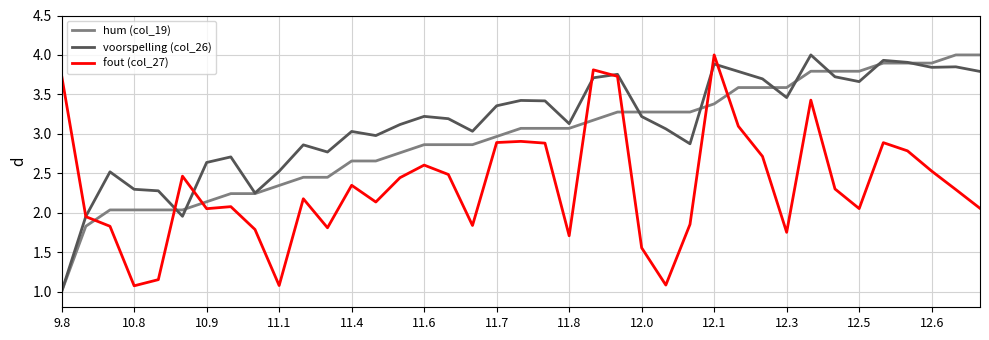

How many intersections are there between fout (col_27) and hum (col_19)?

7